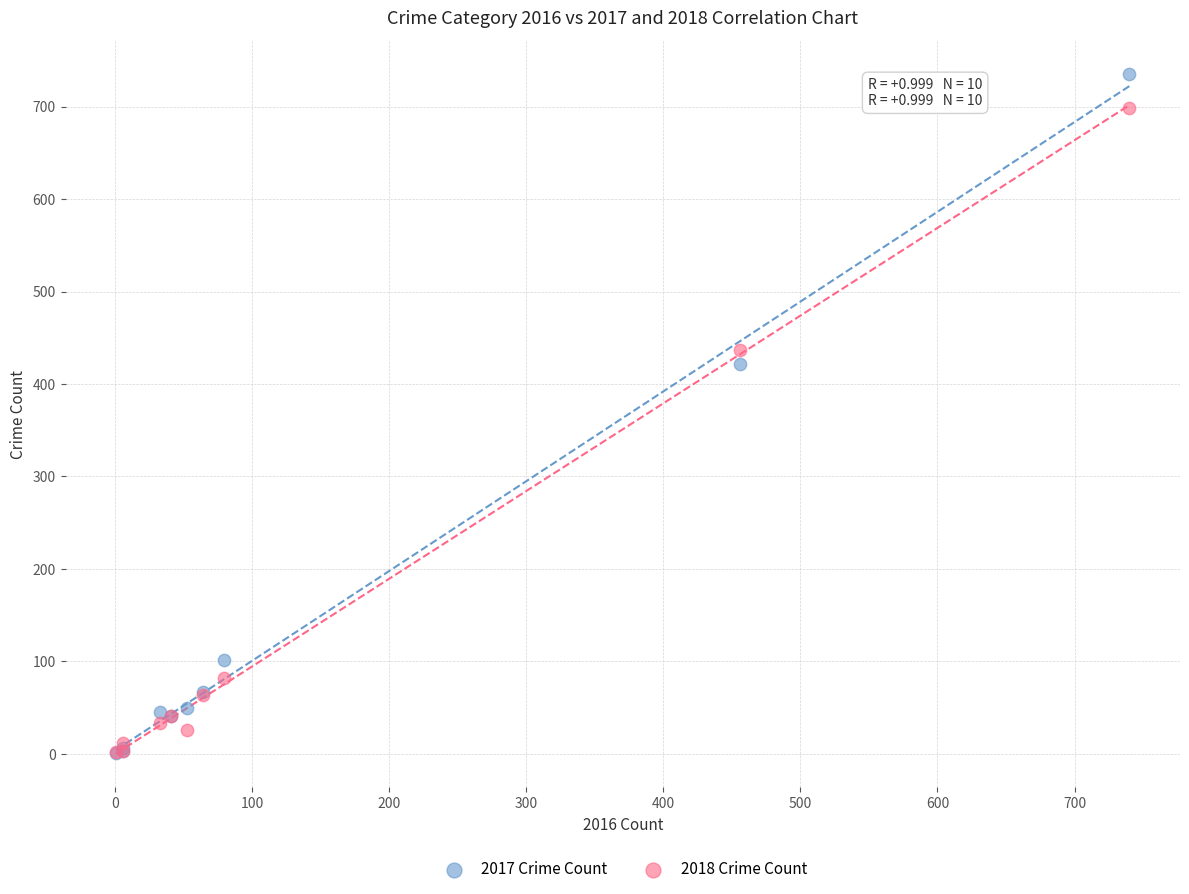

In the 2018 Crime Count series, what Y value is closest to 350?

437